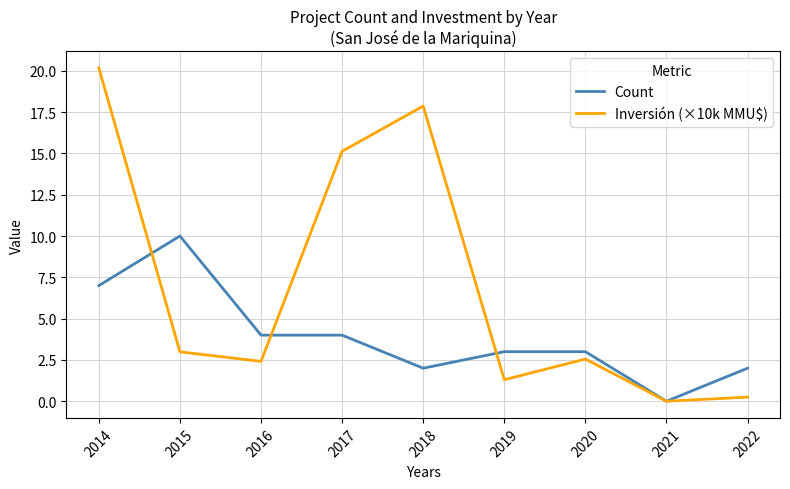

Rank the series at 2016 from lowest to highest value.

Inversión (×10k MMU$), Count